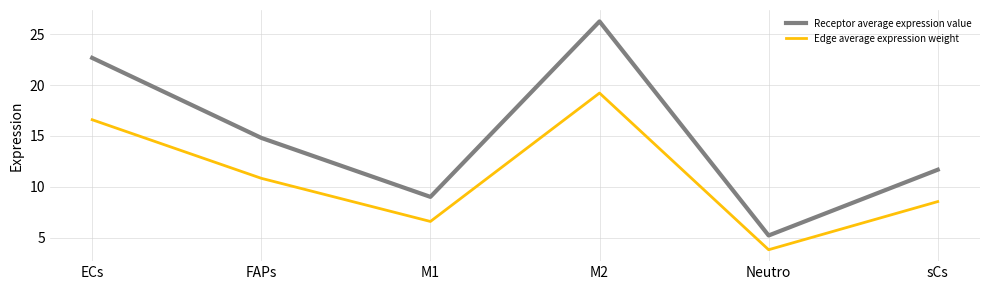

Rank the series at FAPs from highest to lowest value.

Receptor average expression value, Edge average expression weight